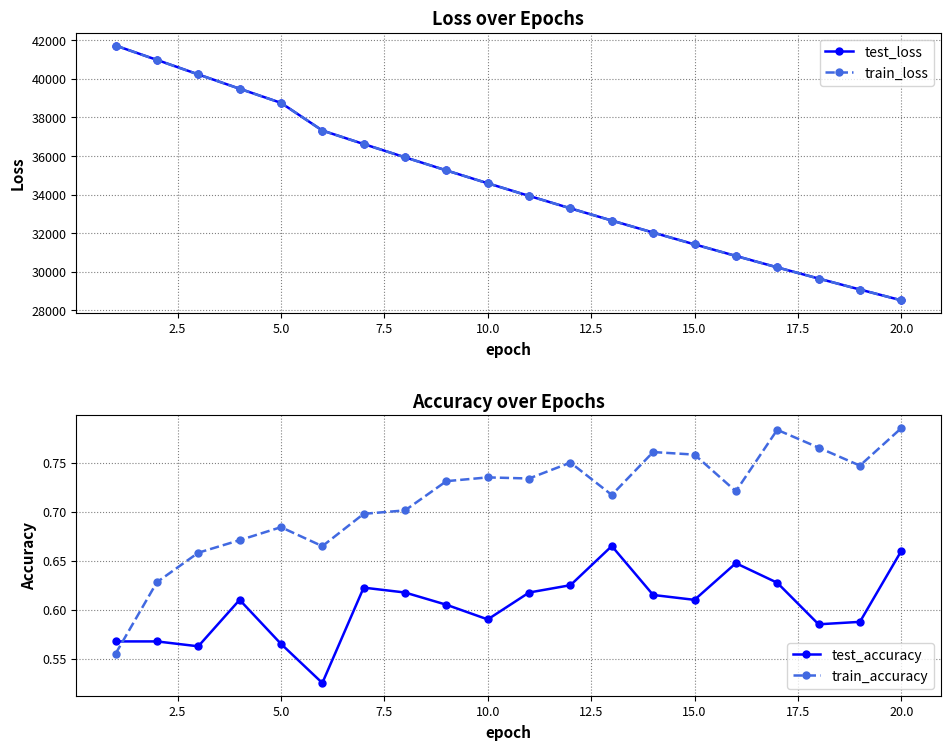

Reading left to right, transcribe all the data shown in this chart.

test_loss: 41727.3	40981.8	40229.3	39486.9	38753.0	37319.8	36617.5	35929.6	35250.1	34583.6	33927.9	33282.6	32649.7	32026.3	31415.3	30814.0	30222.7	29642.8	29072.6	28513.0
train_loss: 41725.2	40976.5	40225.7	39484.4	38750.2	37317.0	36615.9	35927.1	35248.5	34581.9	33926.3	33281.3	32648.2	32025.0	31413.3	30812.4	30221.2	29641.1	29071.3	28511.4
test_accuracy: 0.6	0.6	0.6	0.6	0.6	0.5	0.6	0.6	0.6	0.6	0.6	0.6	0.7	0.6	0.6	0.6	0.6	0.6	0.6	0.7
train_accuracy: 0.6	0.6	0.7	0.7	0.7	0.7	0.7	0.7	0.7	0.7	0.7	0.8	0.7	0.8	0.8	0.7	0.8	0.8	0.7	0.8